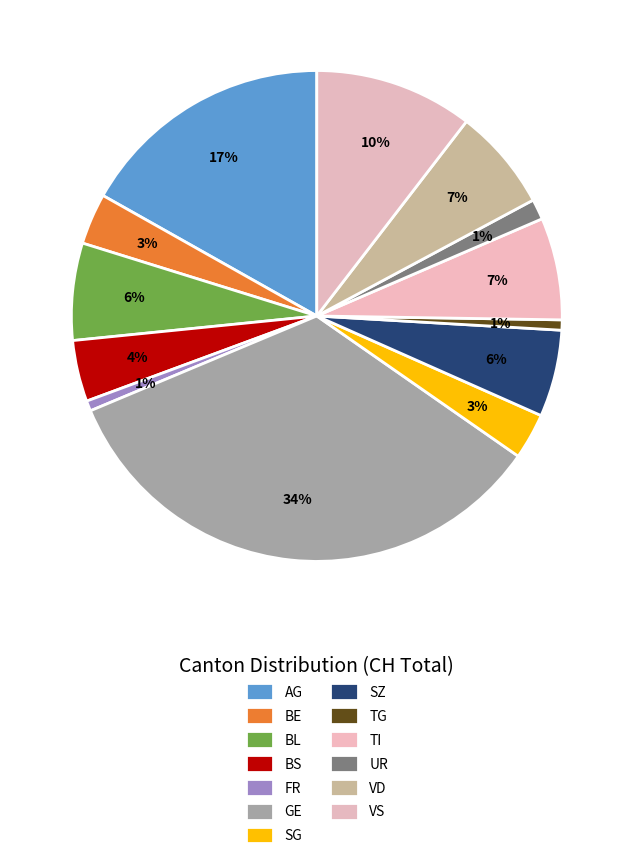

Count the number of slices in the pie.

13